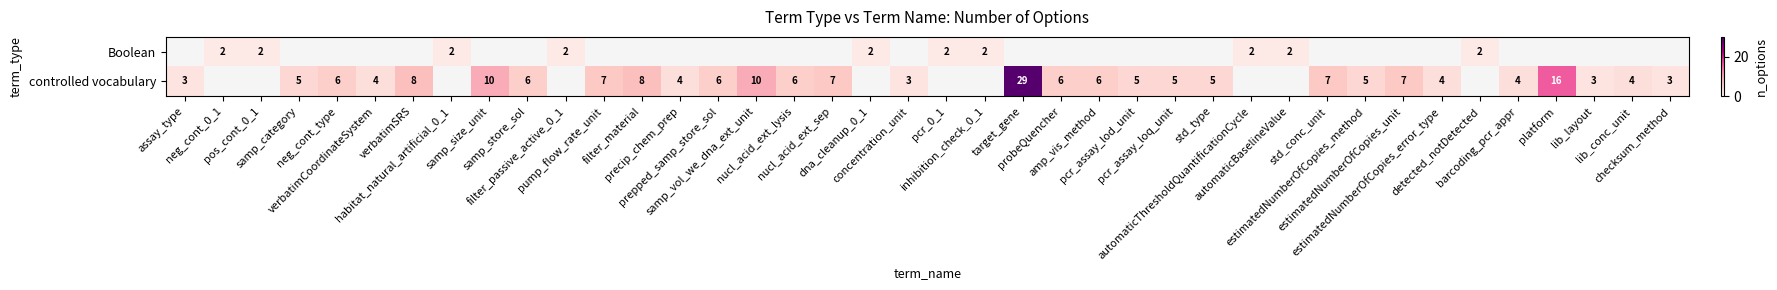

True or false: Boolean has a value of 1.1 at inhibition_check_0_1.

False